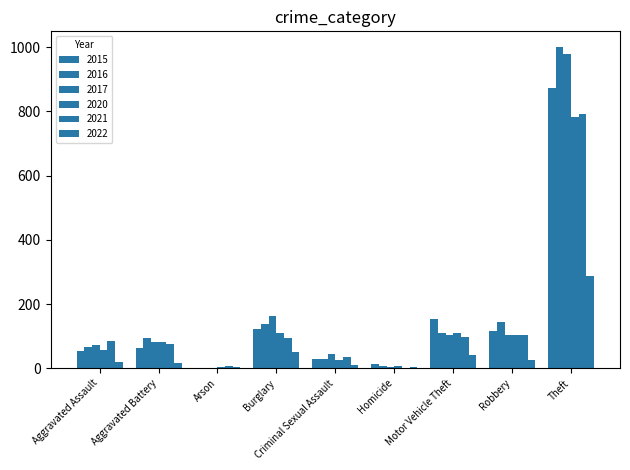

Is it true that 2022 equals 10 at Criminal Sexual Assault?

True